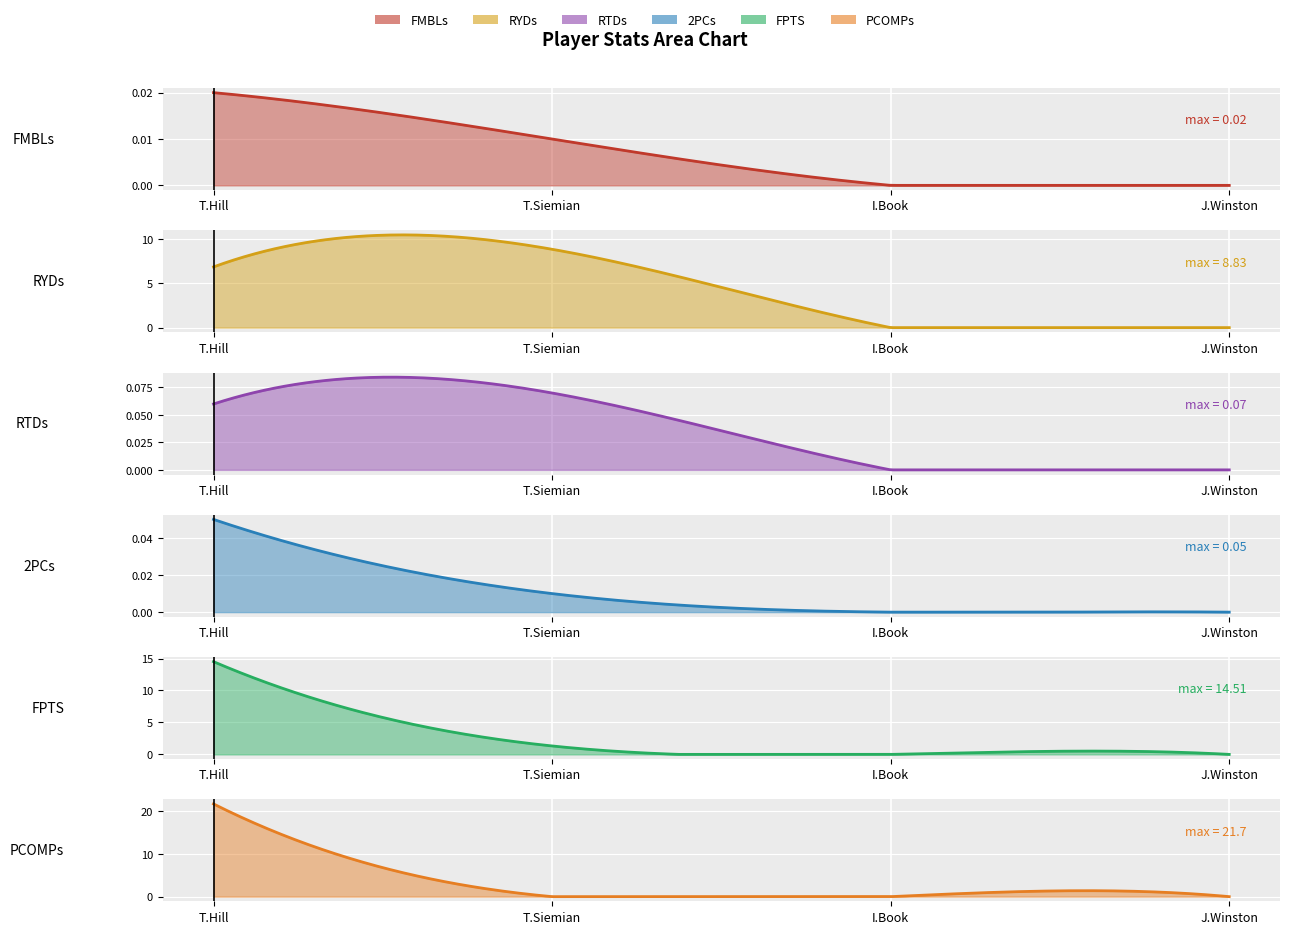

What is the difference between the RYDs values at I.Book and T.Hill?

6.8